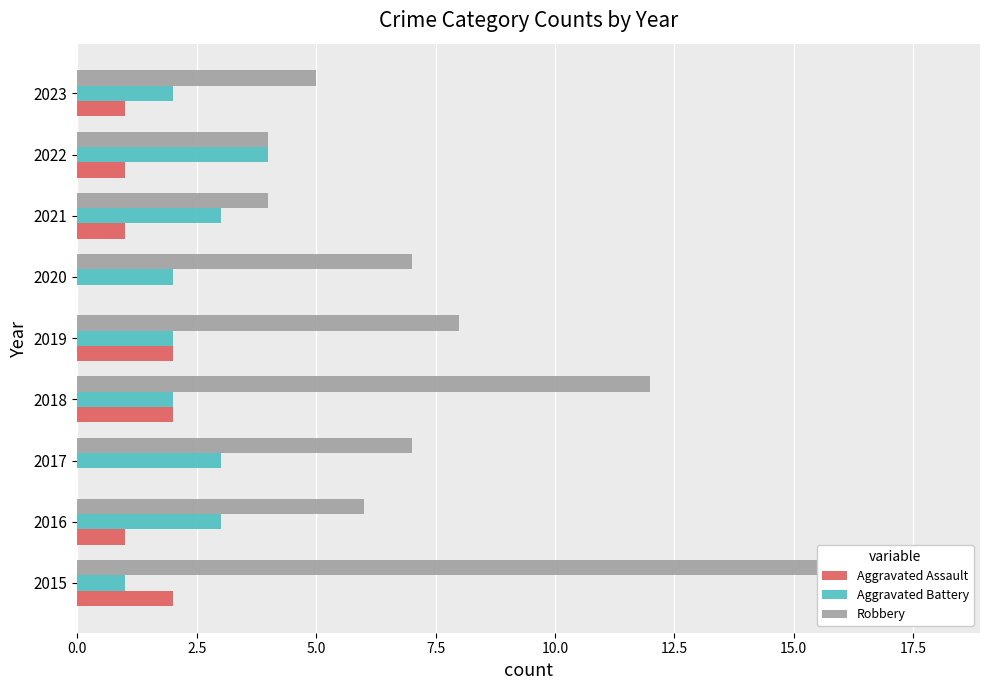

What is the value of the Aggravated Assault bar at the 1st from the left?

2